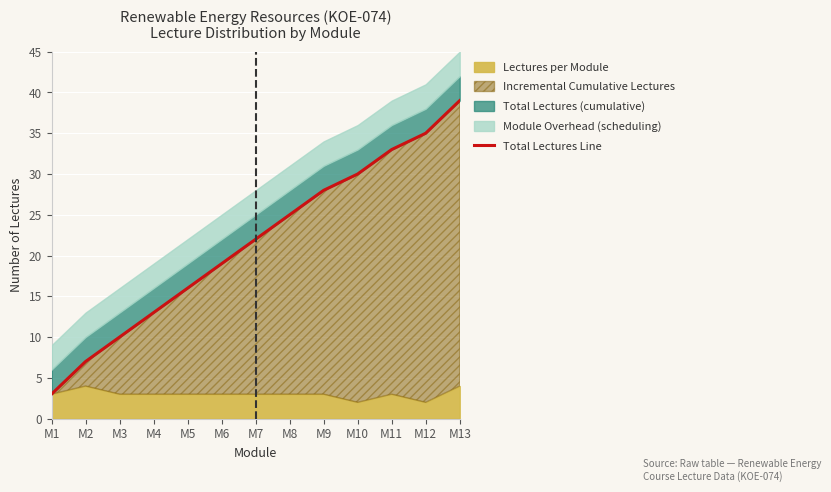

What is the sum of the values at M9 and M4?

41